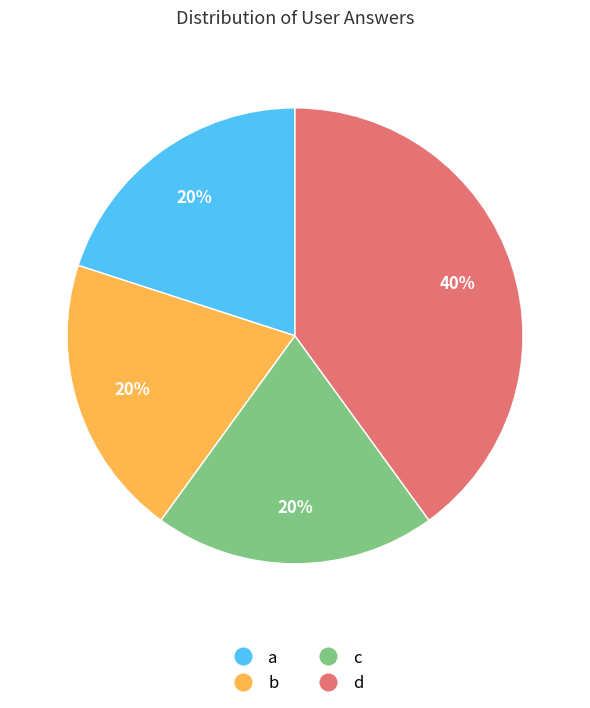

True or false: b accounts for 33% of the total.

False